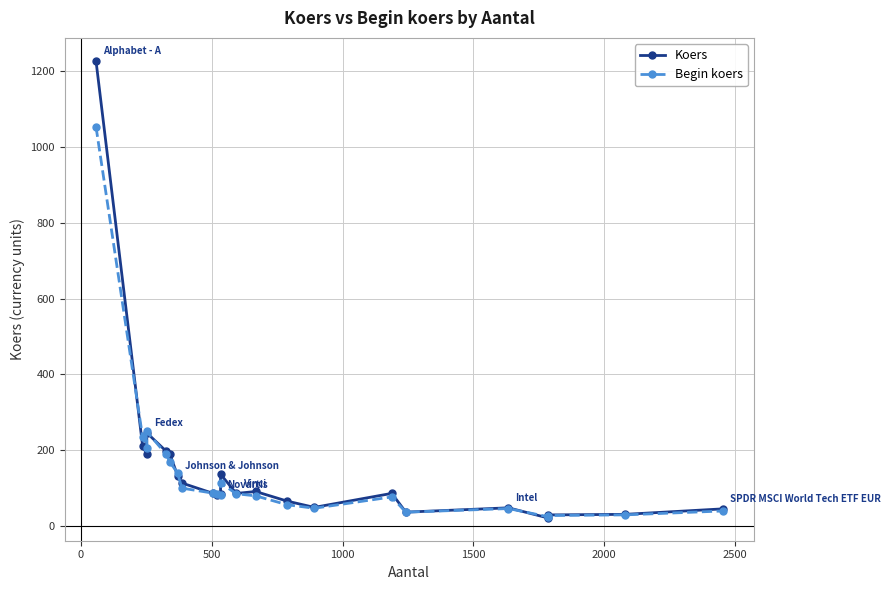

How many lines are shown in the chart?

2